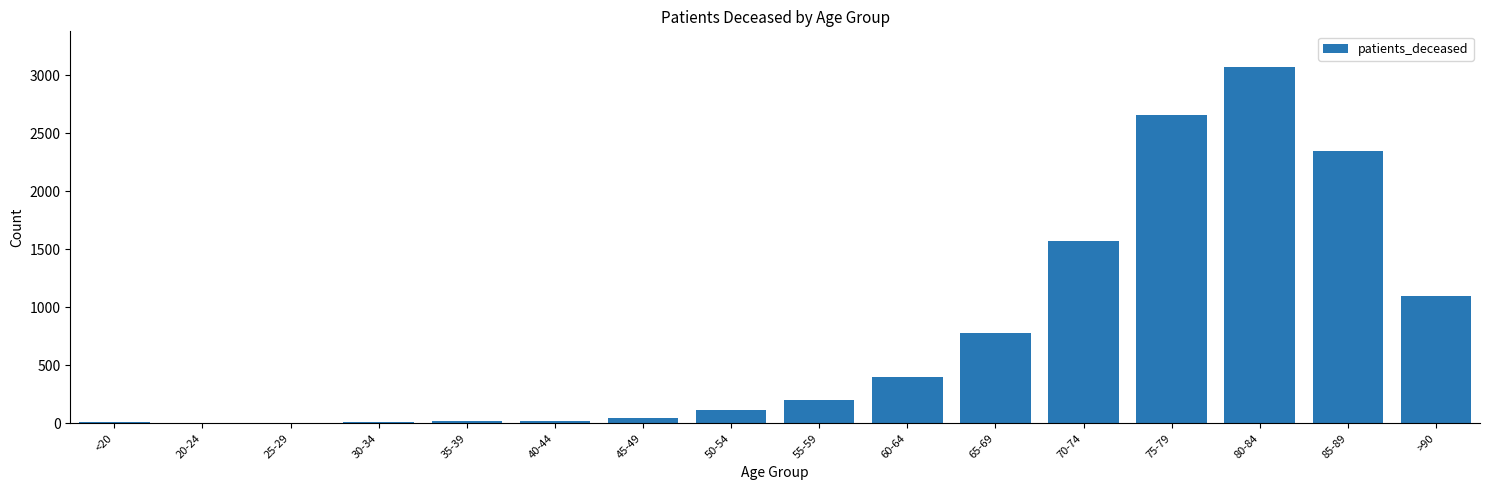

What is the greatest value displayed?

3070